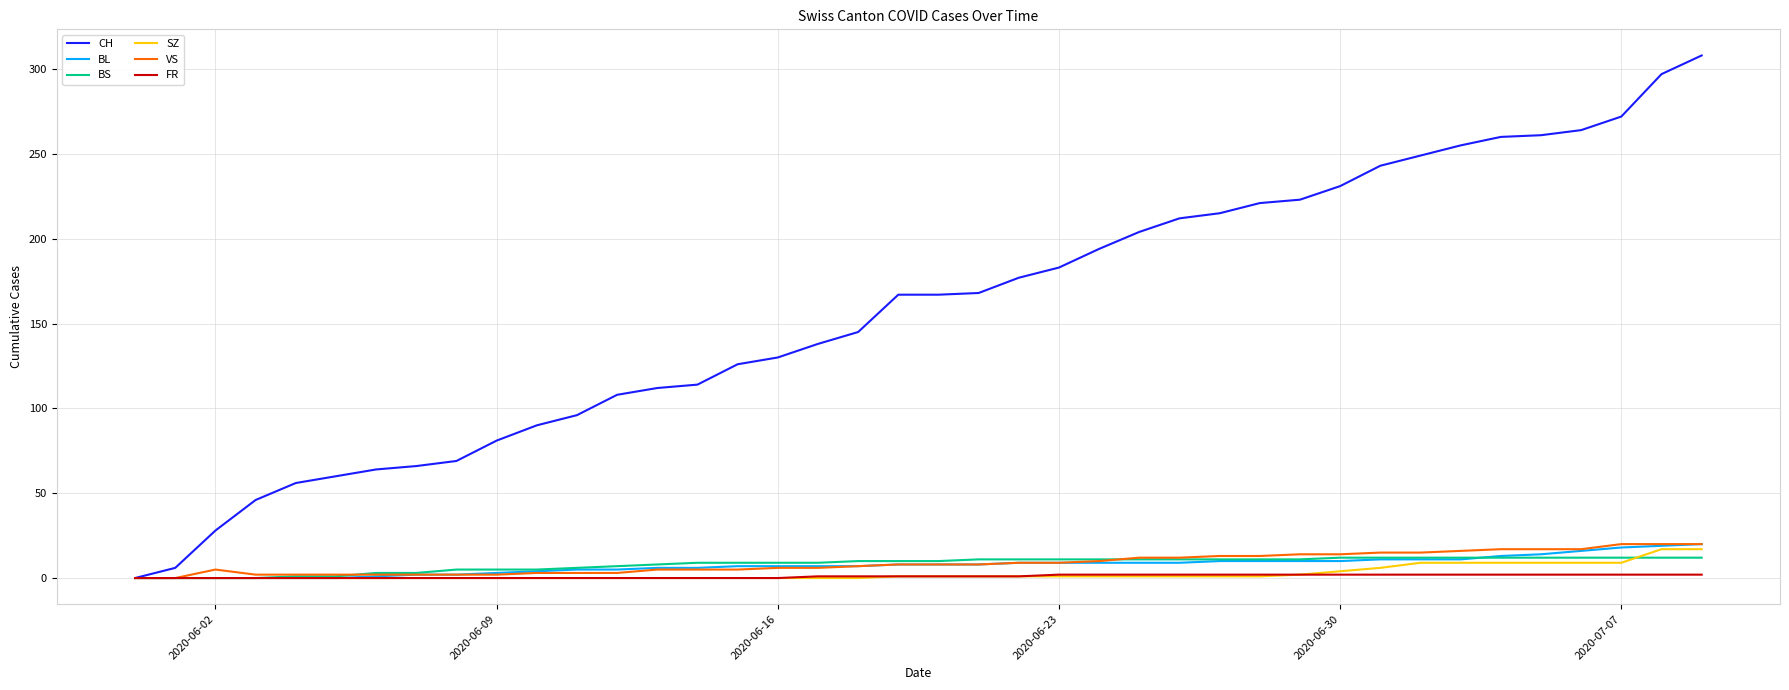

Which series has the largest total across all categories?

CH